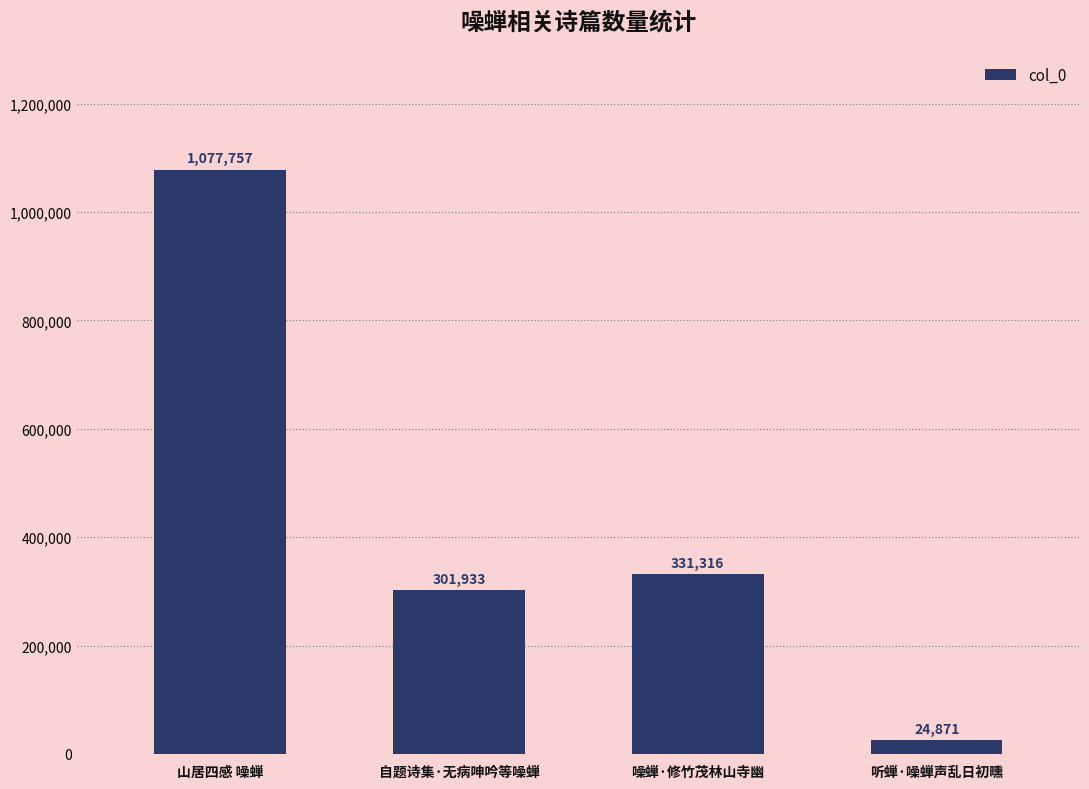

What is the minimum value shown in the chart?

24871